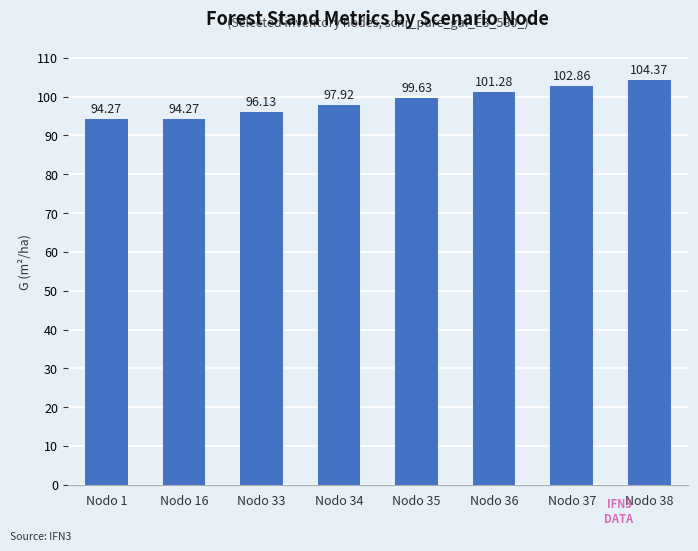

What is the smallest value displayed?

94.3